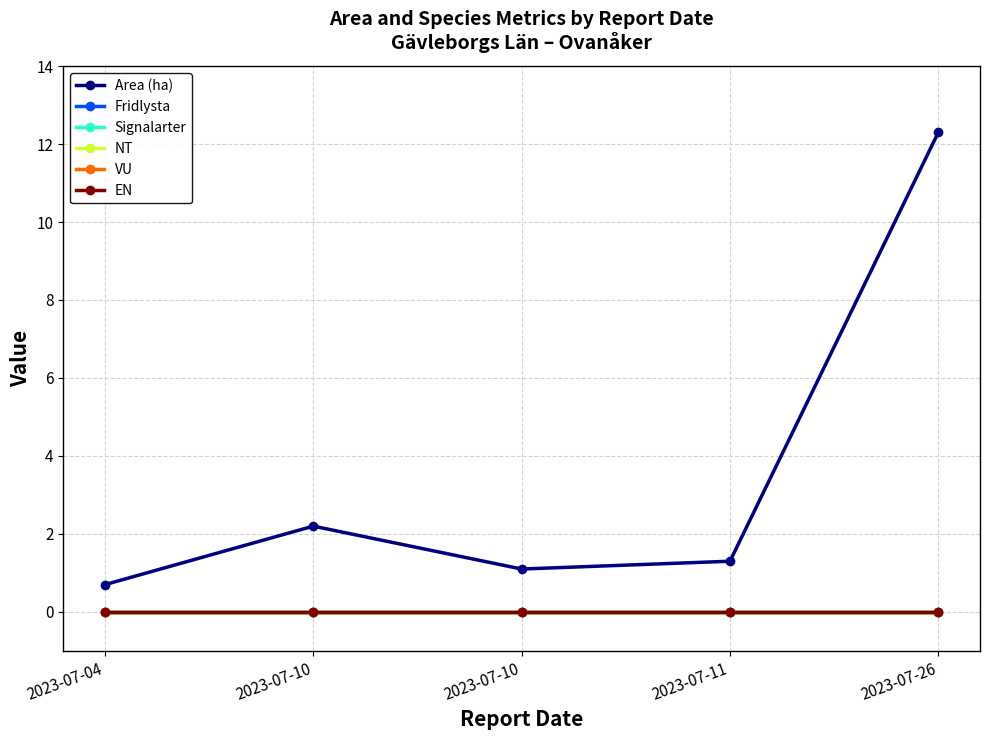

Reading left to right, what are all the values shown in this chart?

Area (ha): 2023-07-04=0.7	2023-07-10=2.2	2023-07-10=1.1	2023-07-11=1.3	2023-07-26=12.3
Fridlysta: 2023-07-04=0.0	2023-07-10=0.0	2023-07-10=0.0	2023-07-11=0.0	2023-07-26=0.0
Signalarter: 2023-07-04=0.0	2023-07-10=0.0	2023-07-10=0.0	2023-07-11=0.0	2023-07-26=0.0
NT: 2023-07-04=0.0	2023-07-10=0.0	2023-07-10=0.0	2023-07-11=0.0	2023-07-26=0.0
VU: 2023-07-04=0.0	2023-07-10=0.0	2023-07-10=0.0	2023-07-11=0.0	2023-07-26=0.0
EN: 2023-07-04=0.0	2023-07-10=0.0	2023-07-10=0.0	2023-07-11=0.0	2023-07-26=0.0